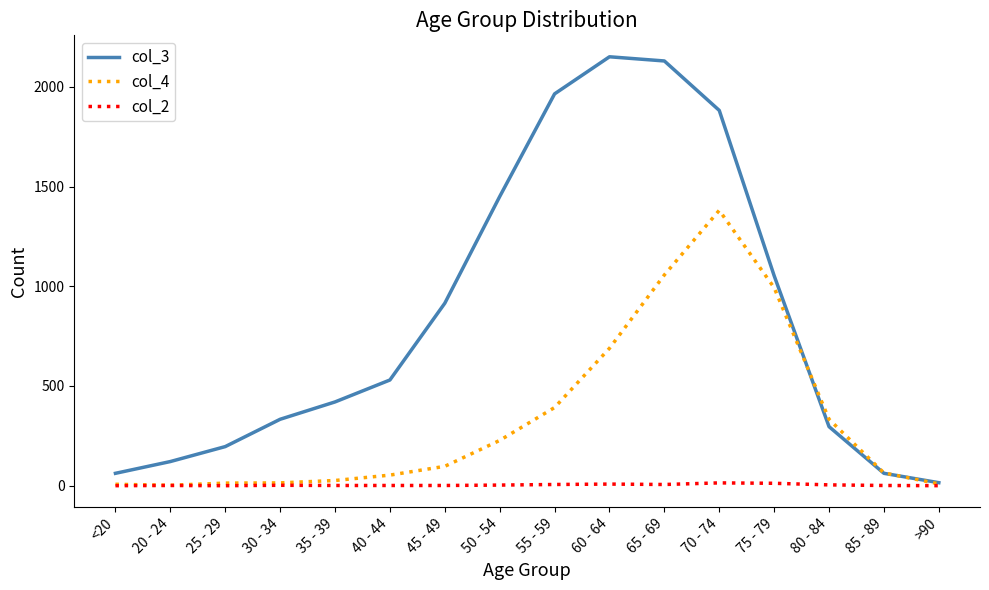

Is the value of col_3 at 35 - 39 greater than the value of col_4 at 40 - 44?

Yes